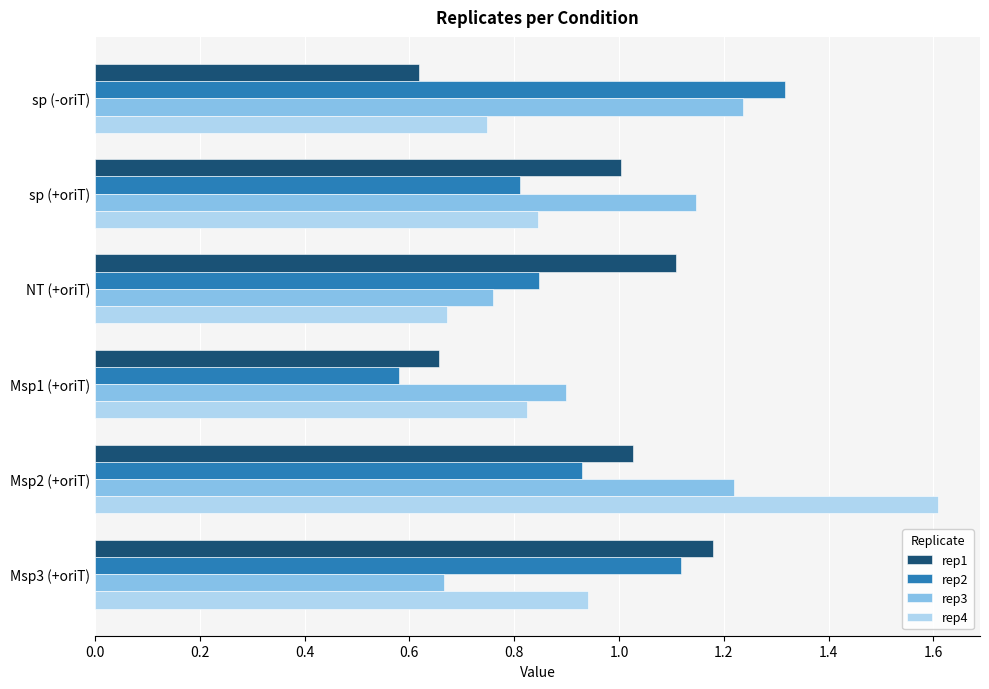

At NT (+oriT), list the series in order from largest to smallest.

rep1, rep2, rep3, rep4